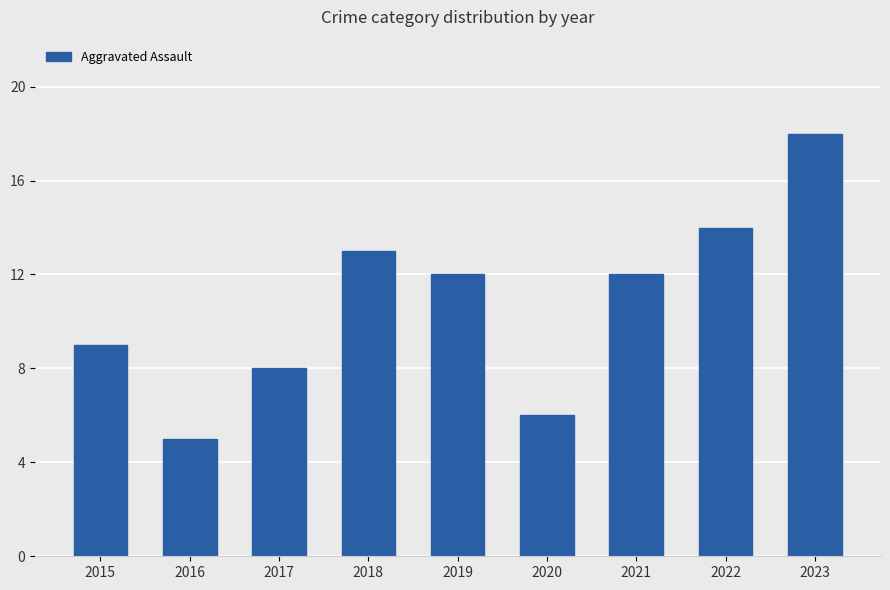

True or false: the data shows 13 at 2015.

False